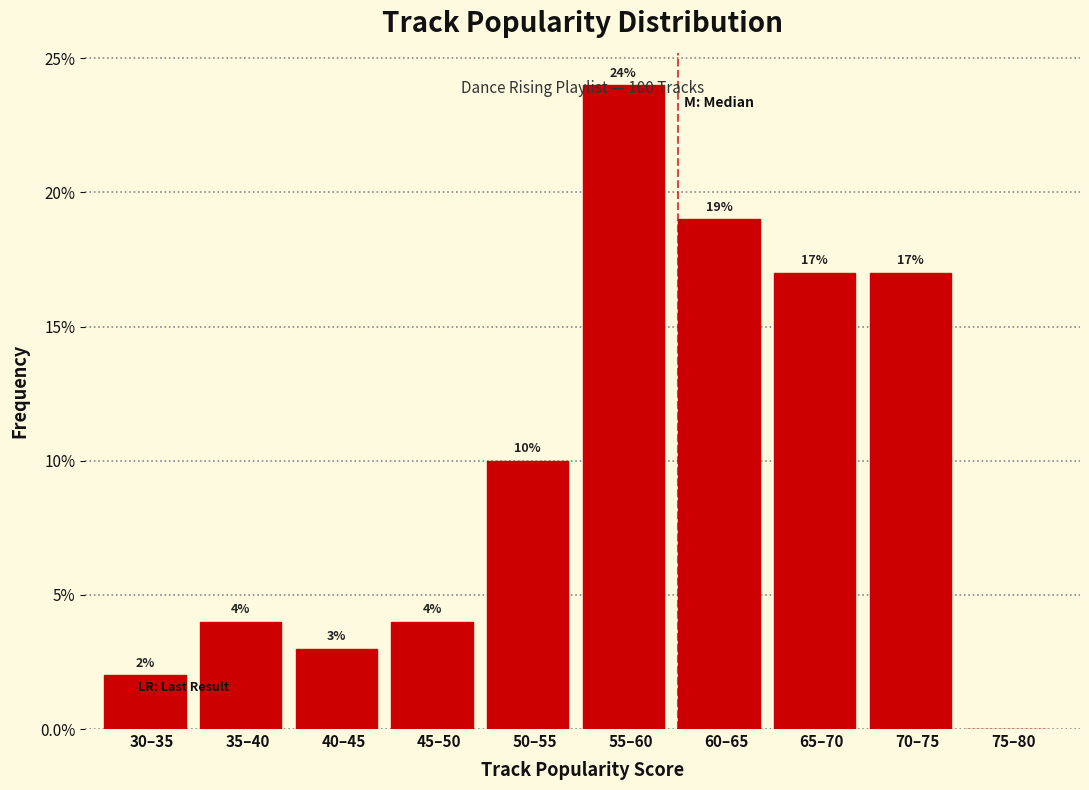

Which category has the highest value across all series?

55–60